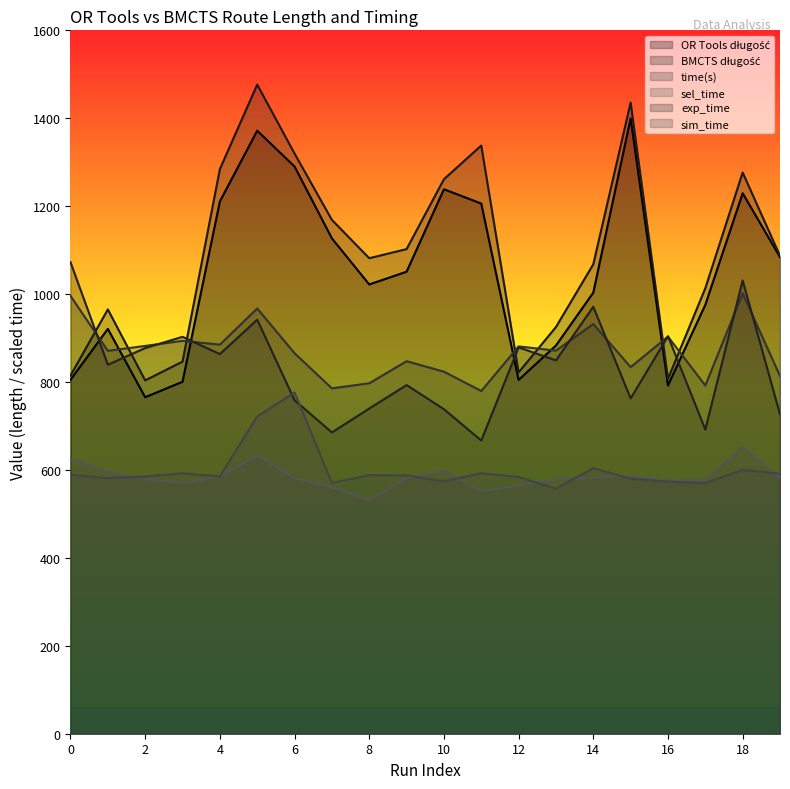

True or false: sim_time and time(s) cross at least once.

False